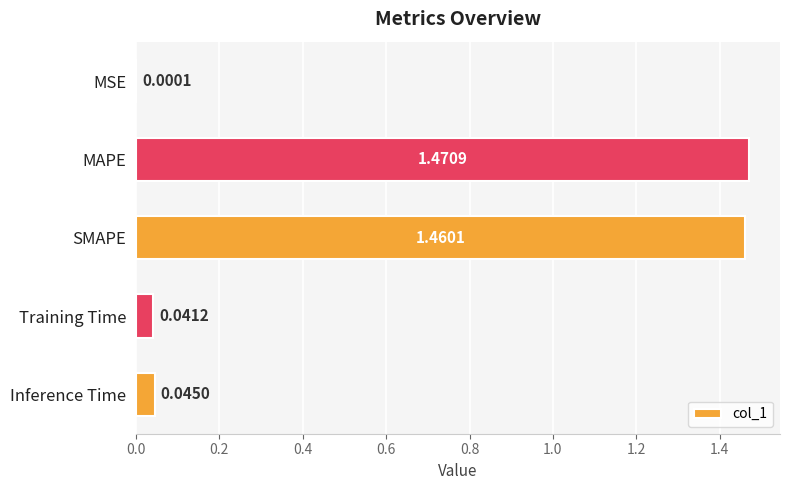

Where is the data nearest to the value 0?

MSE